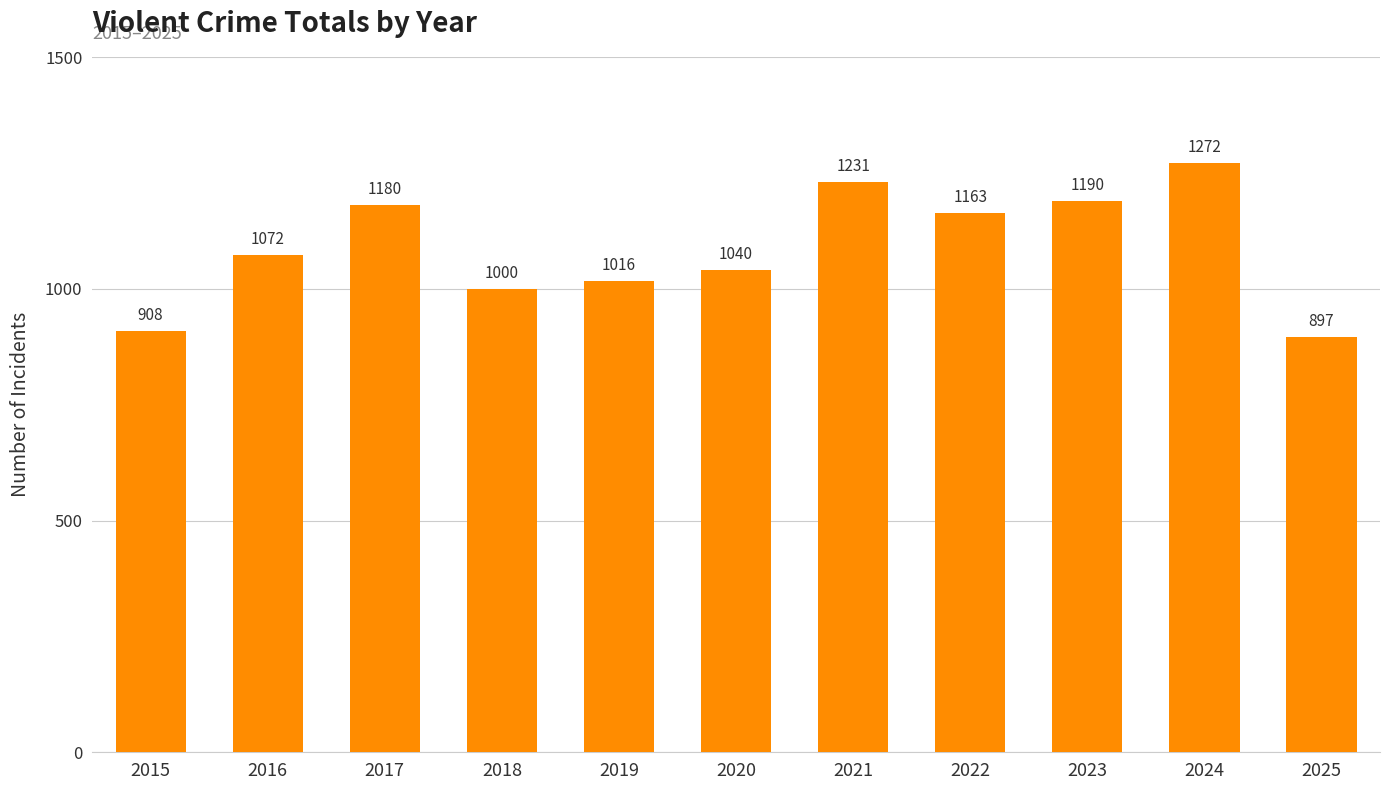

List the labels in order of value, smallest first.

2025, 2015, 2018, 2019, 2020, 2016, 2022, 2017, 2023, 2021, 2024